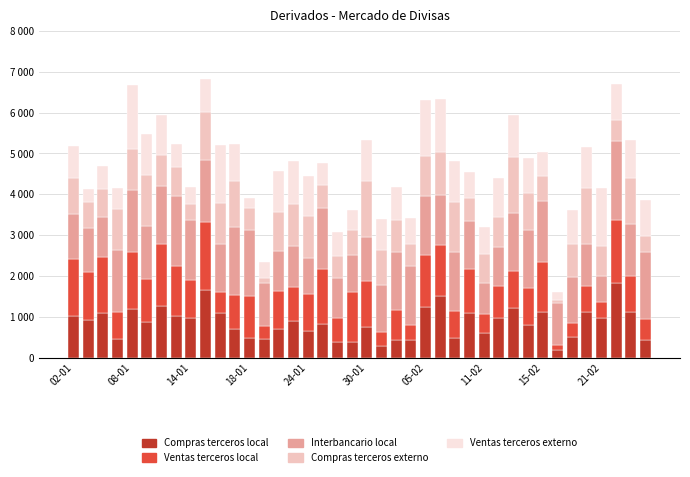

Are the bars horizontal?

No